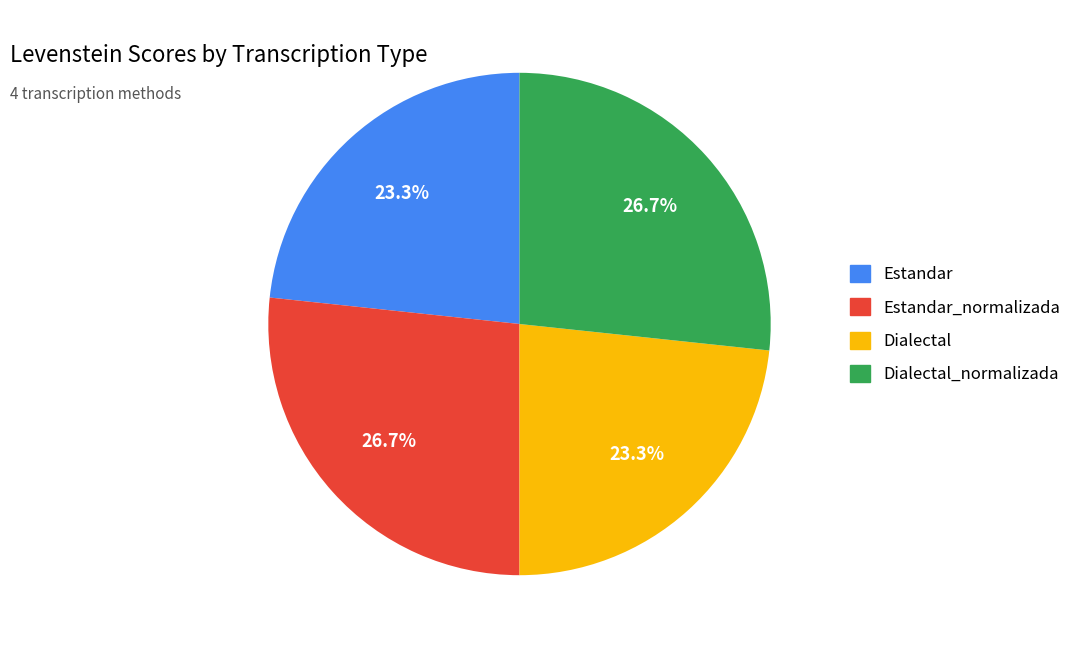

What is the ratio of the value at Dialectal_normalizada to the value at Estandar_normalizada?

1.0